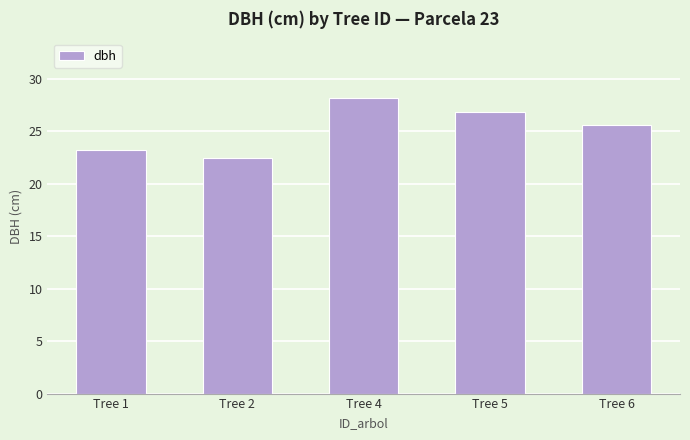

What is the minimum value shown in the chart?

22.4